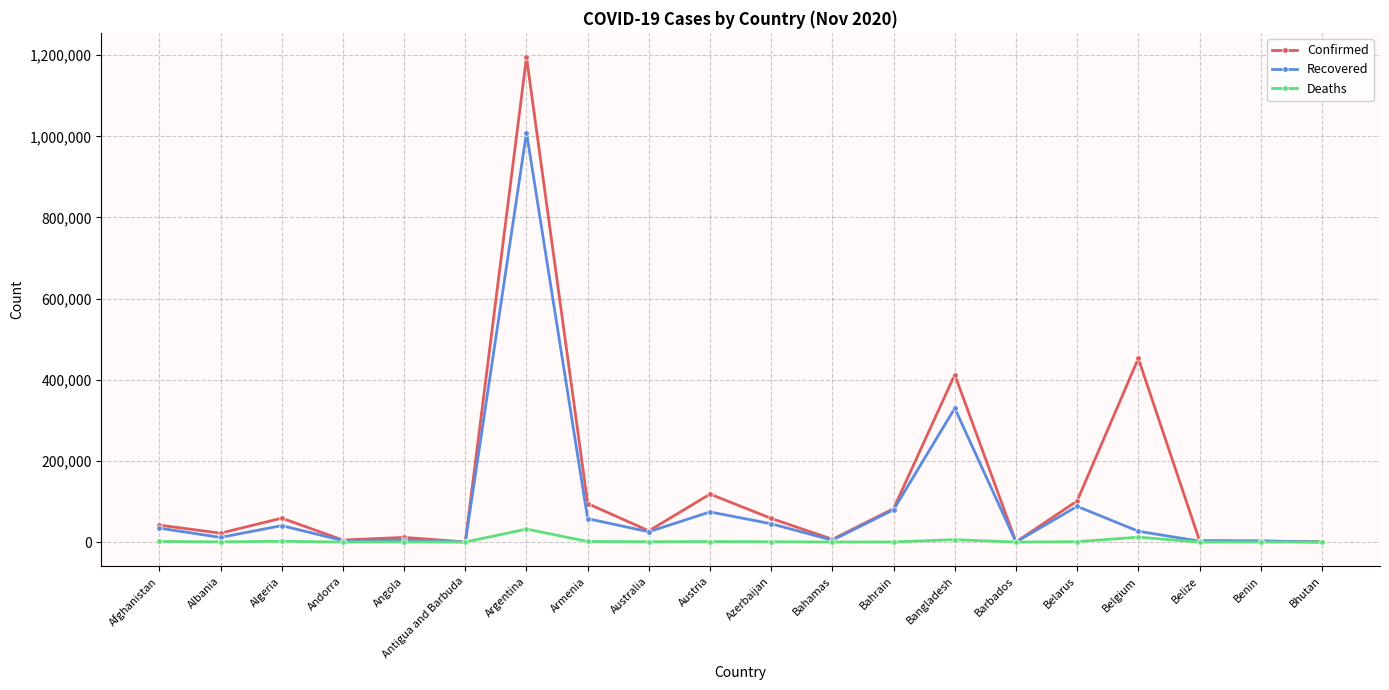

What is the maximum value for Confirmed?

1195276